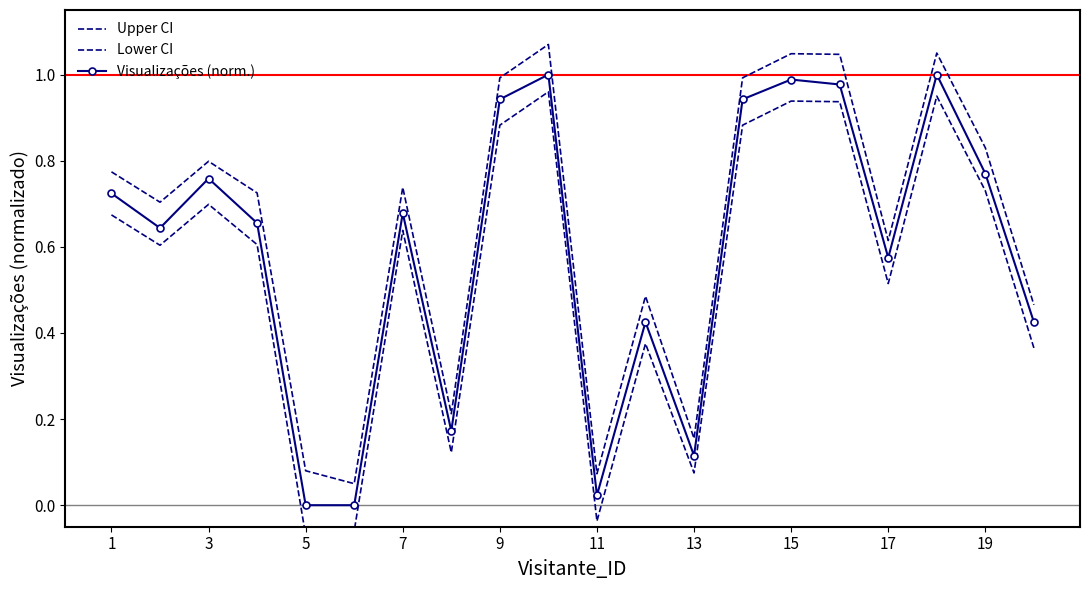

True or false: Visualizações (norm.) and Lower CI cross at least once.

False